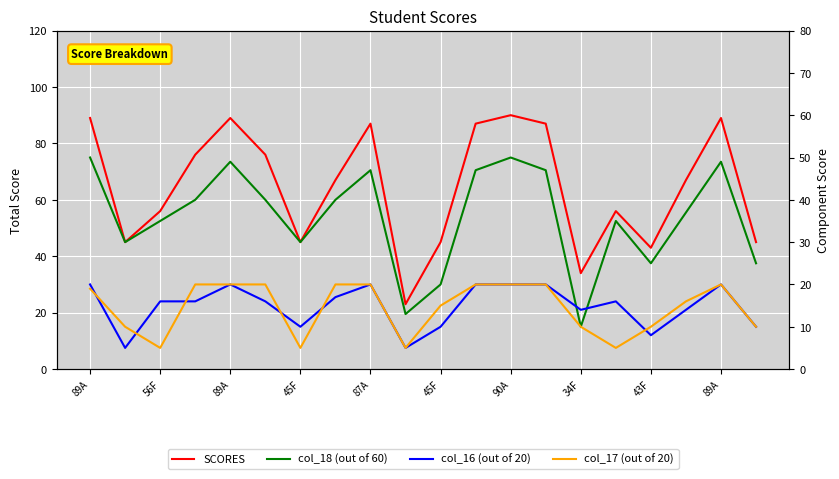

Which series has the largest total across all categories?

SCORES